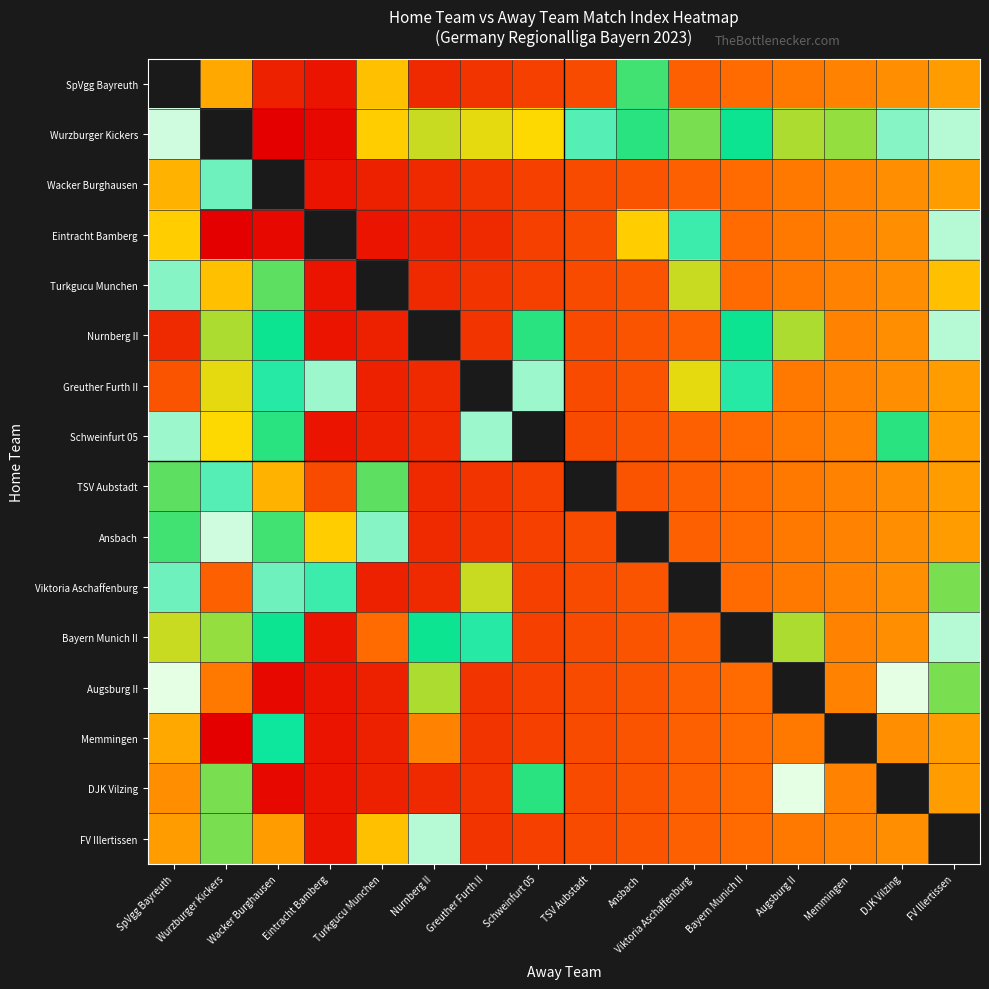

What value does the Turkgucu Munchen series have at Bayern Munich II?

11.0